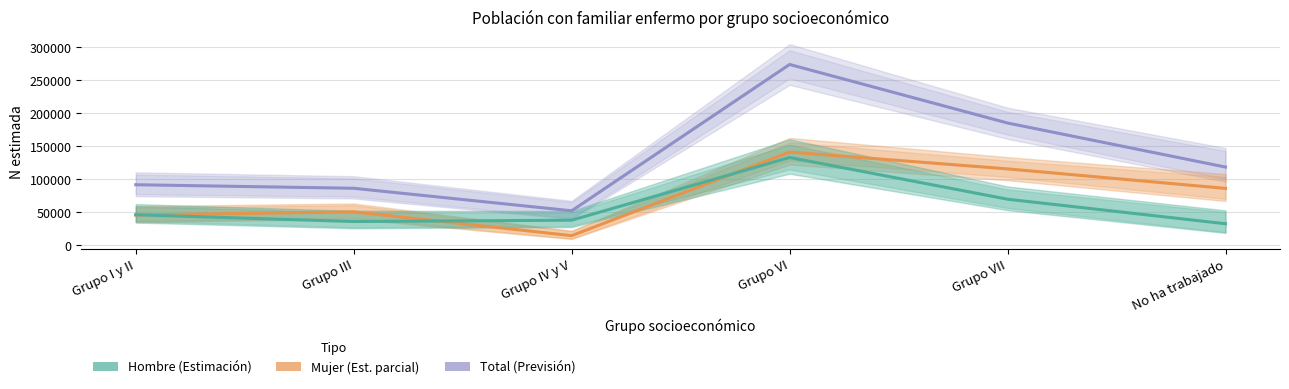

True or false: Total and Hombre intersect in this chart.

False